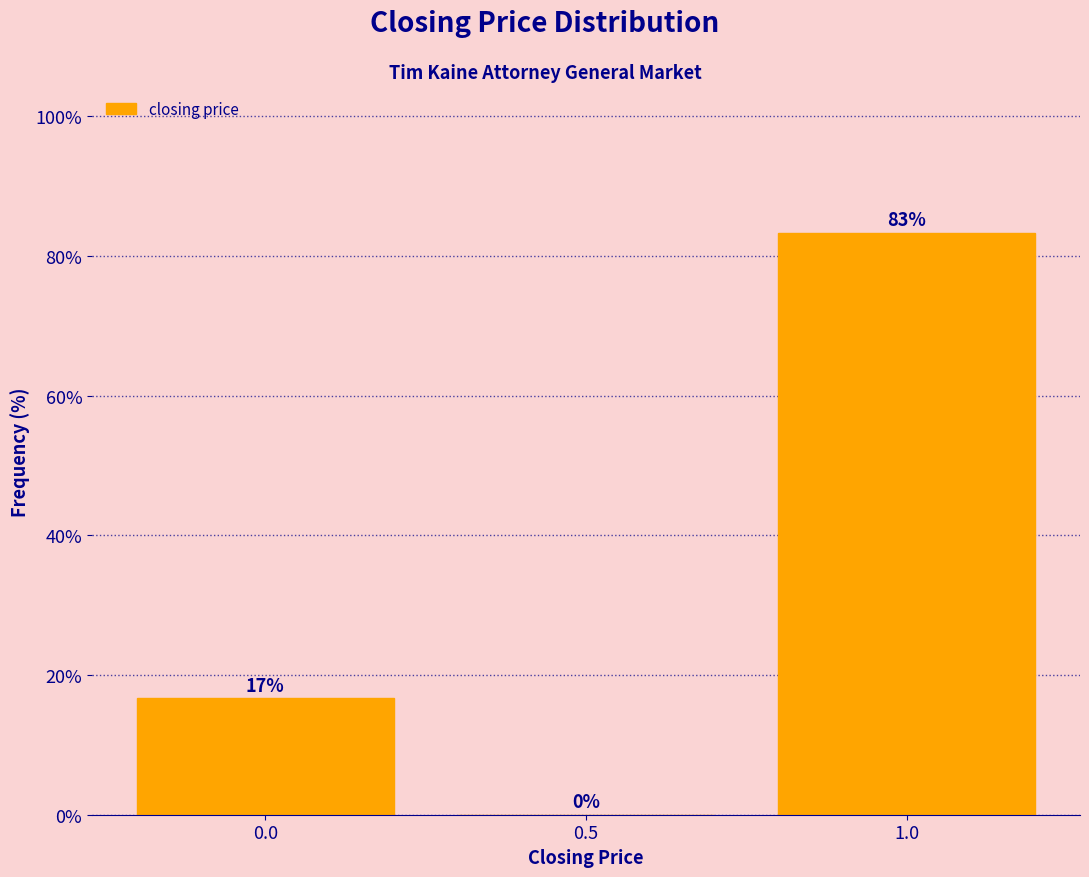

The chart shows a value of 0.0 at 0.5. True or false?

True